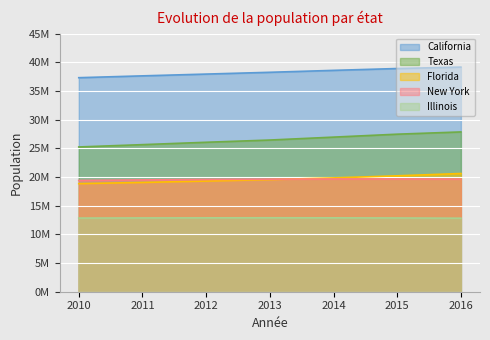

In New York, how many points are higher than both neighbors (excluding endpoints)?

1